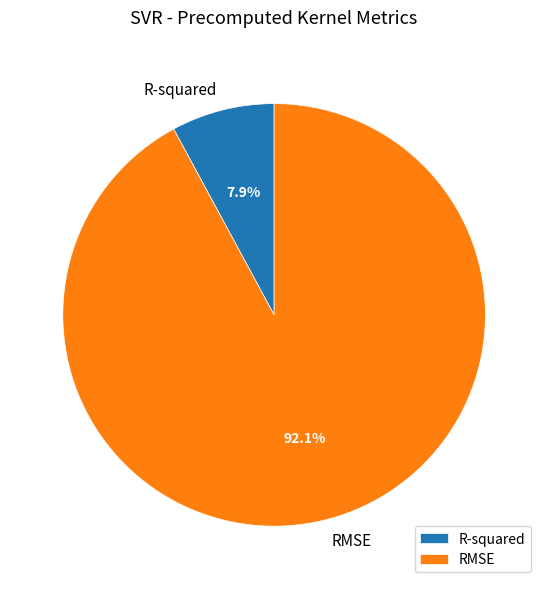

Does RMSE account for over 50% of the chart?

Yes